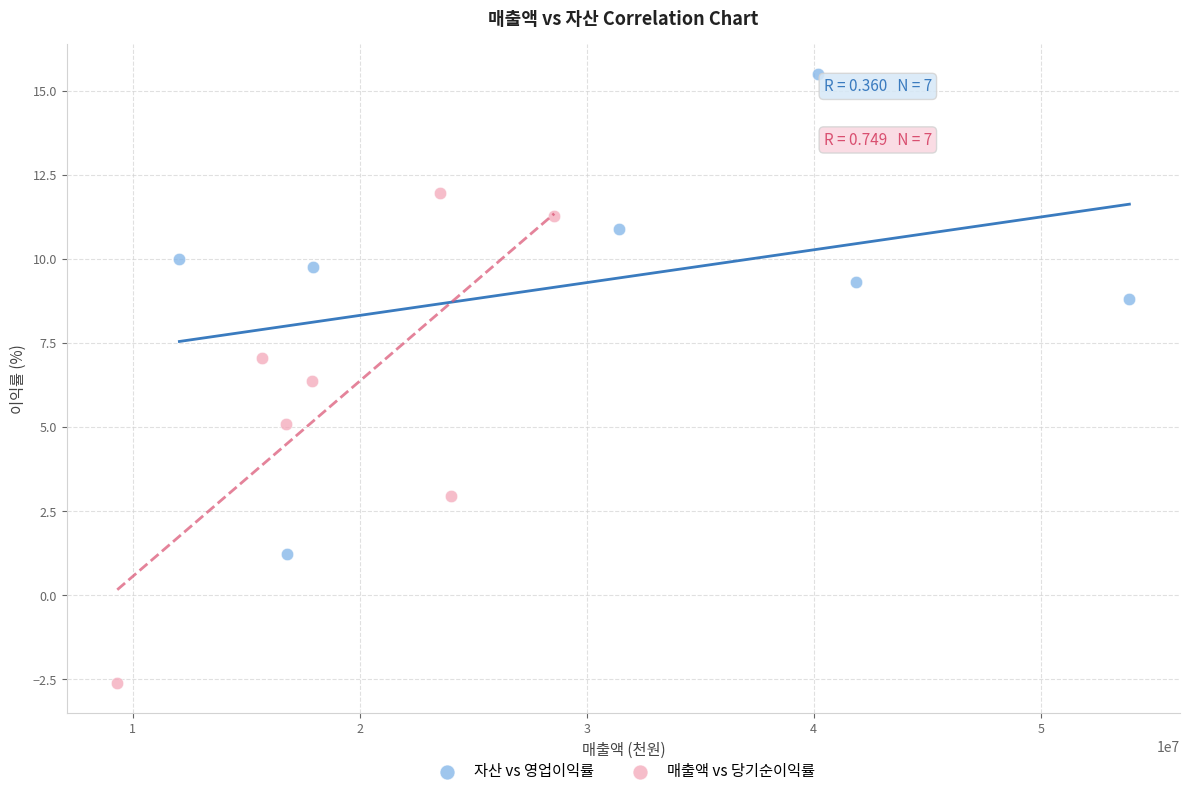

Which series has the widest spread of Y values?

매출액 vs 당기순이익률